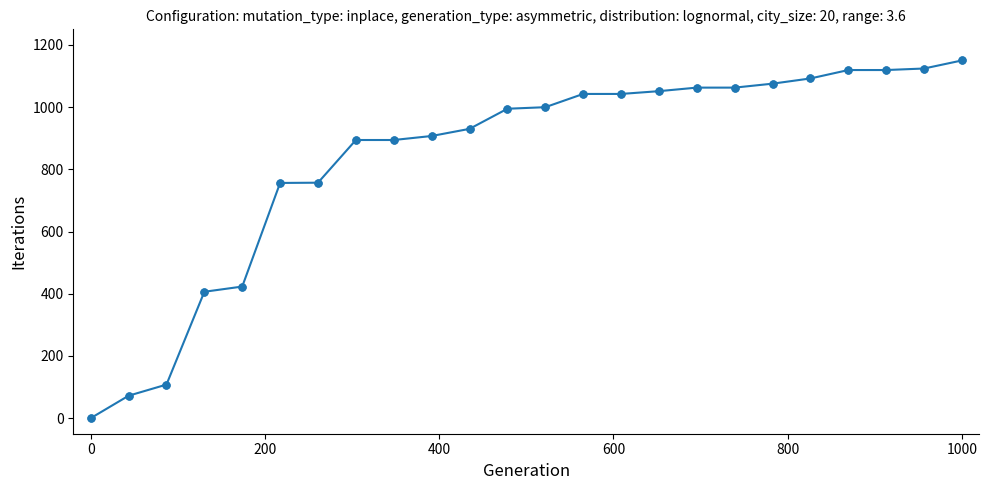

What is the maximum value shown in the chart?

1150.0